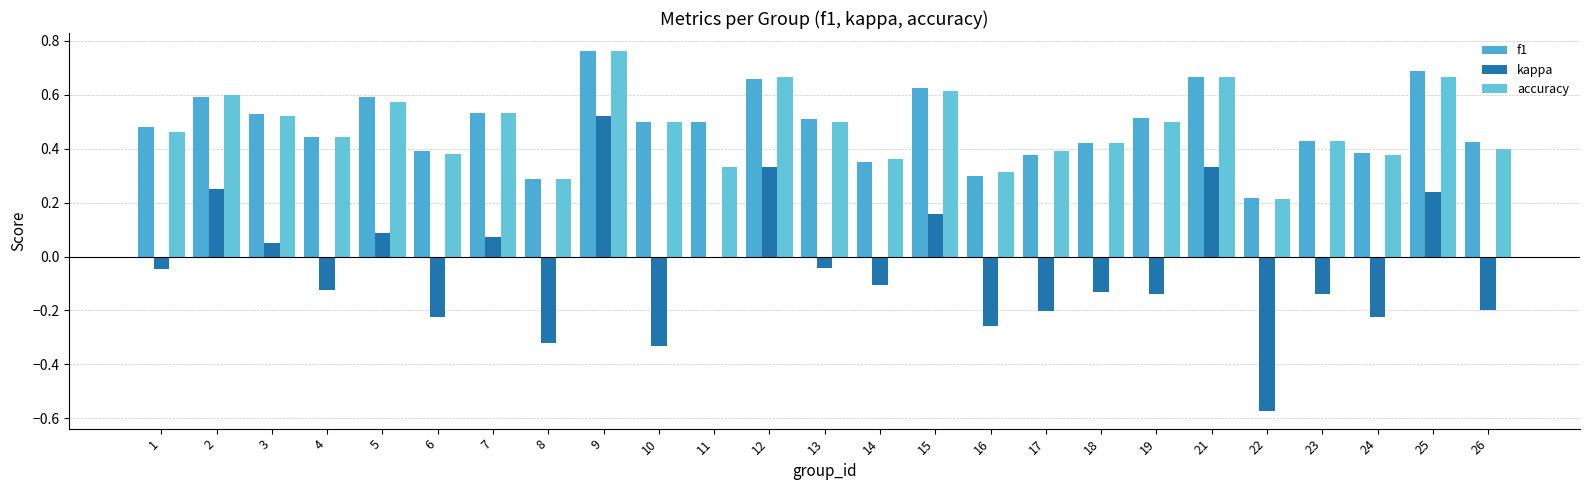

Rank the series at 12 from lowest to highest value.

kappa, f1, accuracy